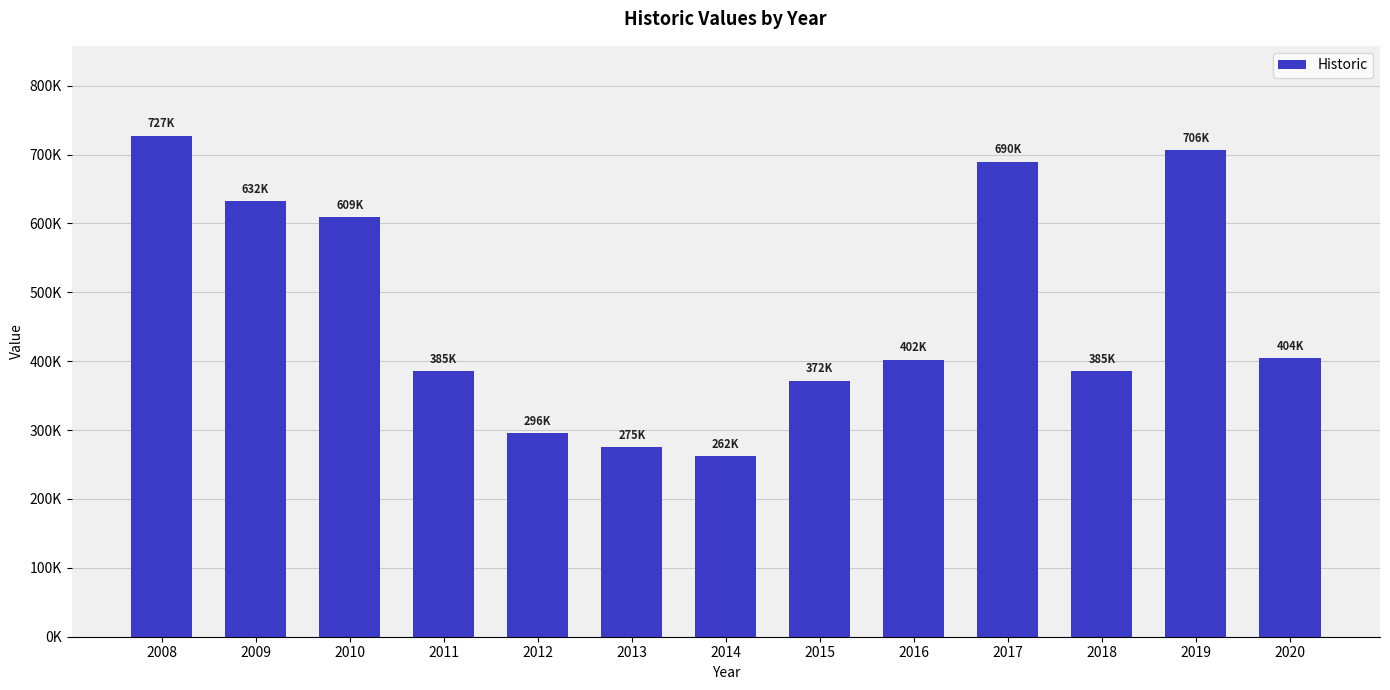

Are the bars horizontal?

No